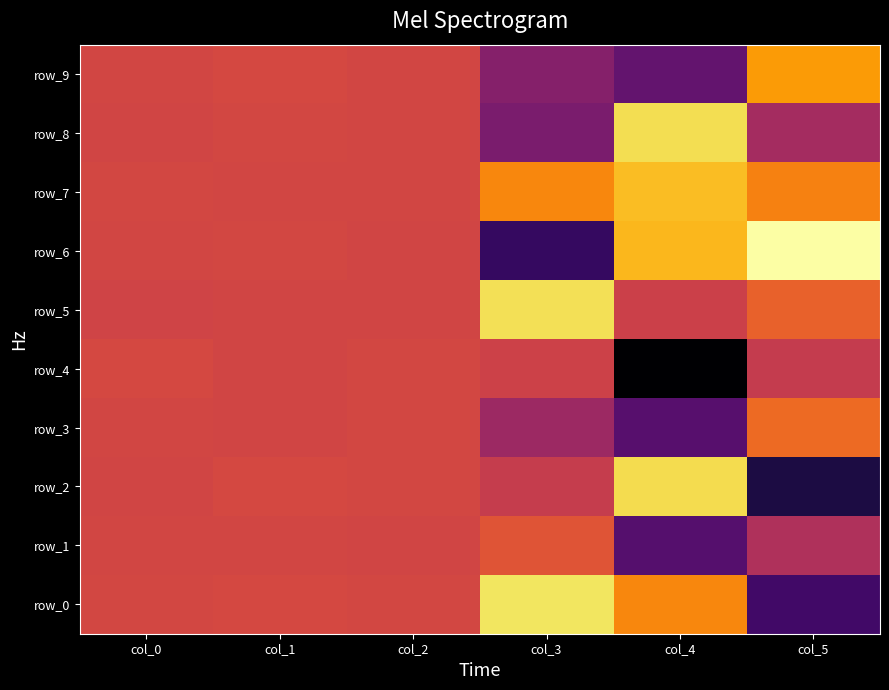

How many categories are shown in the chart?

6